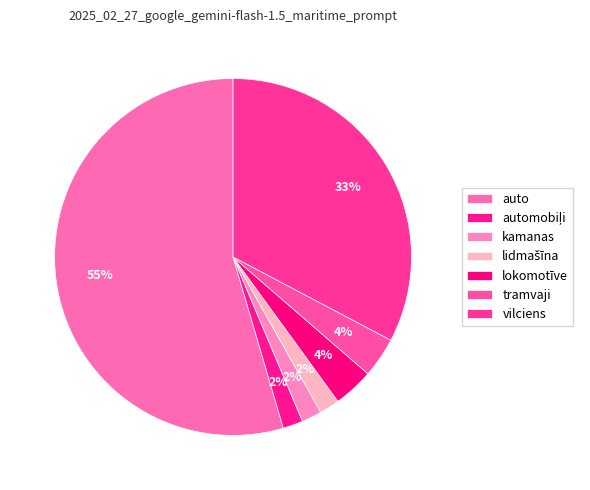

Does any single category account for the majority?

Yes